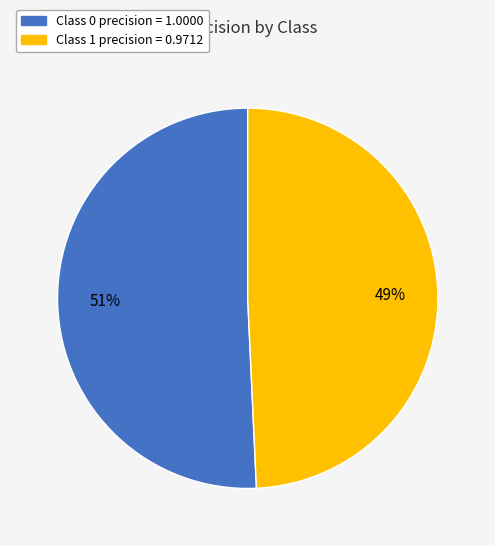

Is there any slice that represents more than half of the pie?

Yes